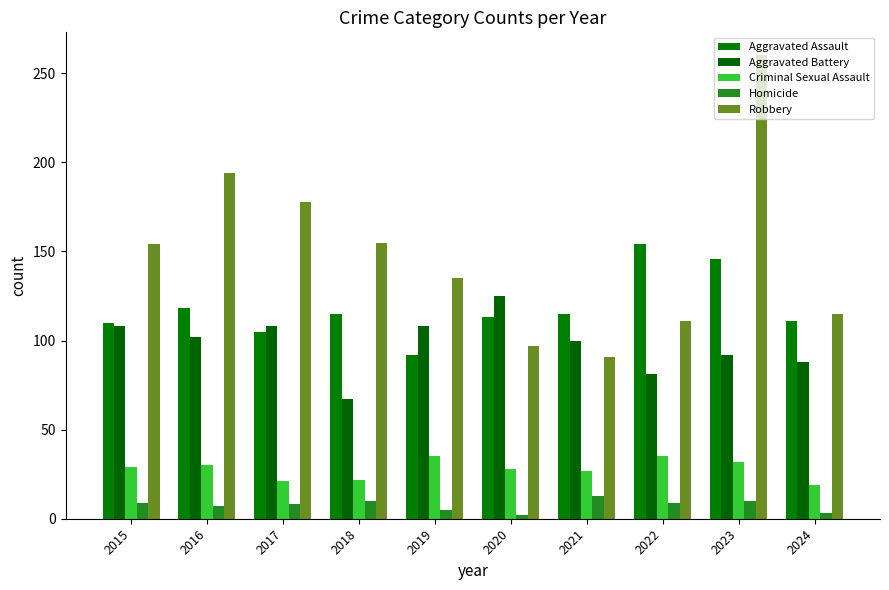

List the series in order of their peak value, highest first.

Robbery, Aggravated Assault, Aggravated Battery, Criminal Sexual Assault, Homicide